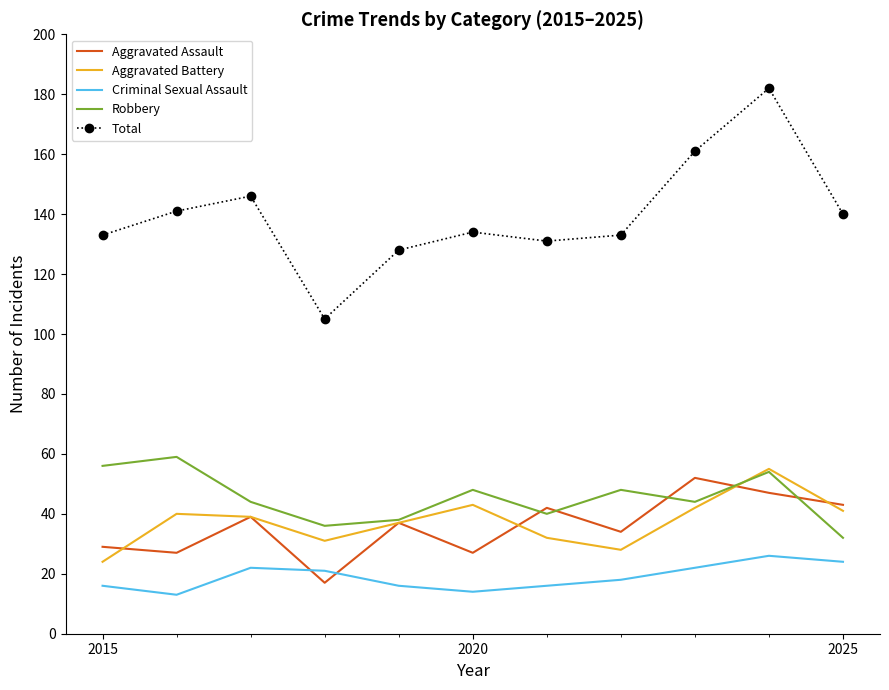

True or false: Criminal Sexual Assault and Robbery cross at least once.

False